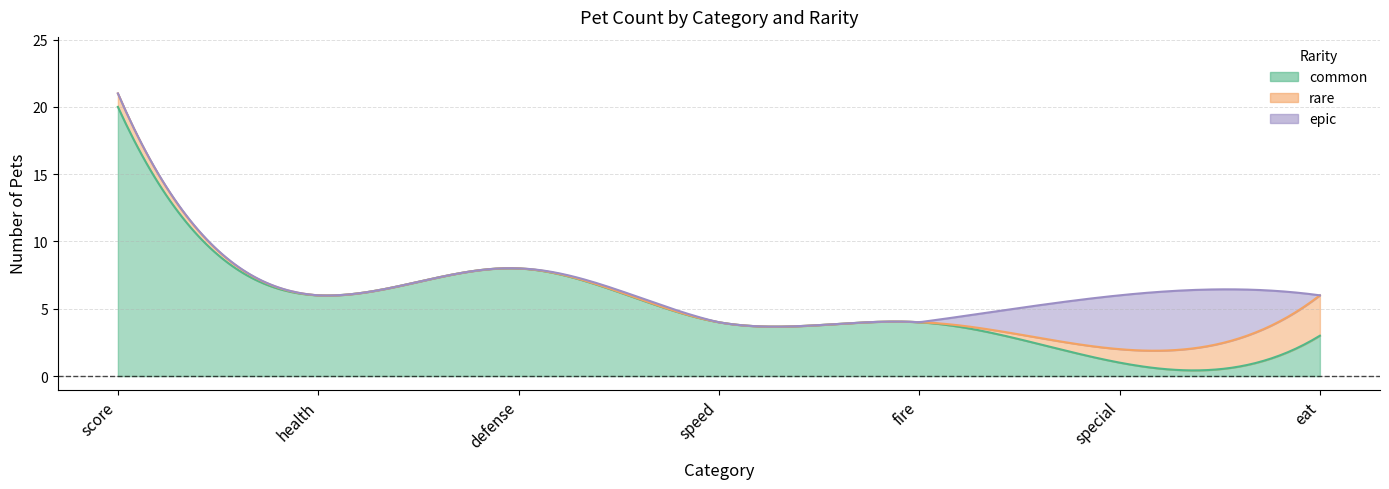

What is the difference between the highest and lowest values at 6?

2